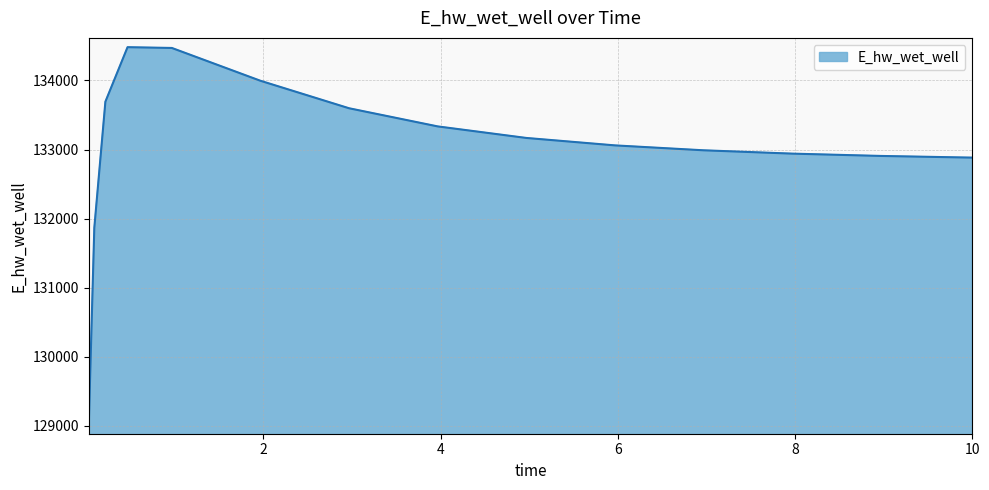

What is the difference between the maximum and minimum values?

5466.2